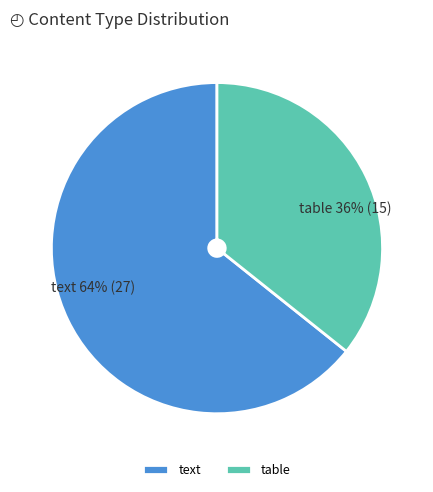

How many segments does this pie chart have?

2